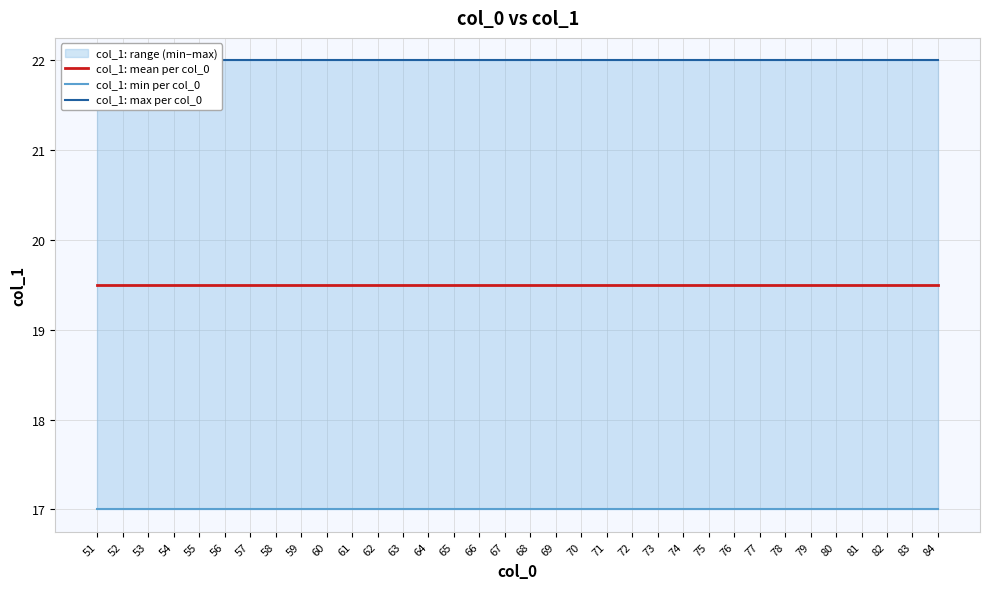

The value of col_1: max per col_0 at 57 is 9.7. True or false?

False